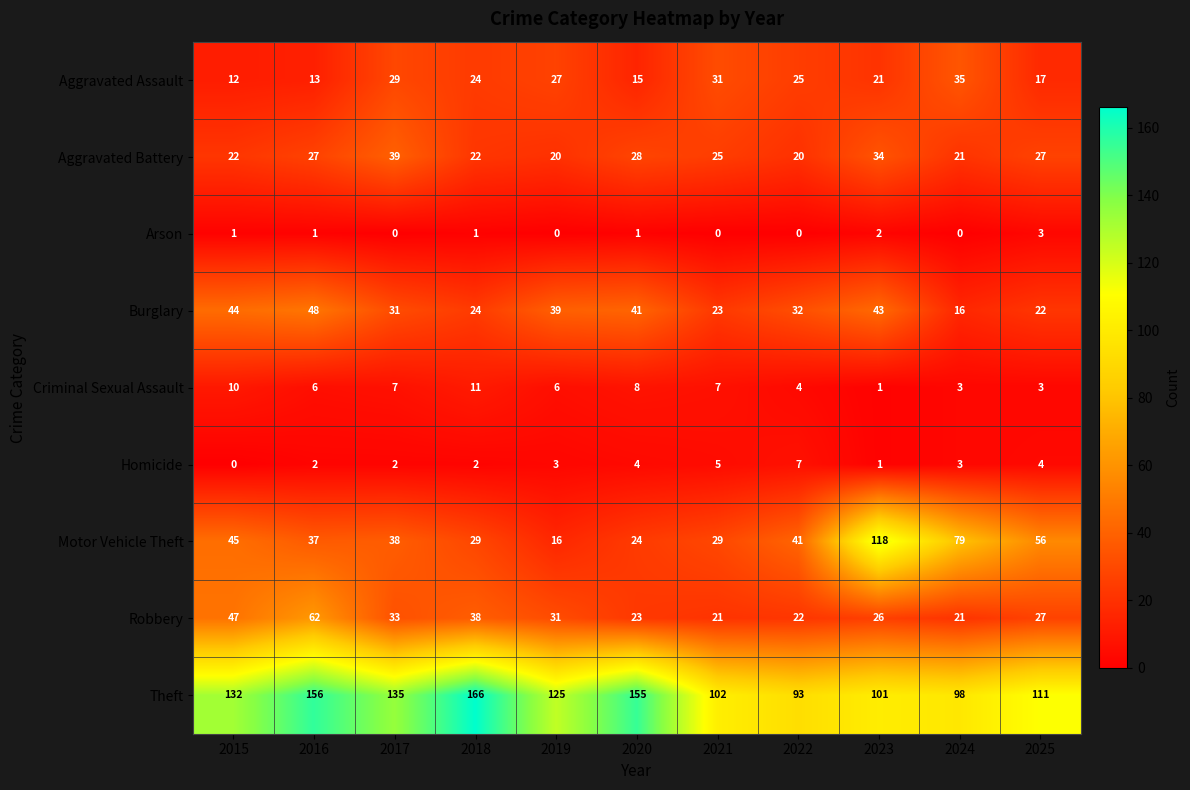

How many data points does each series have?

11